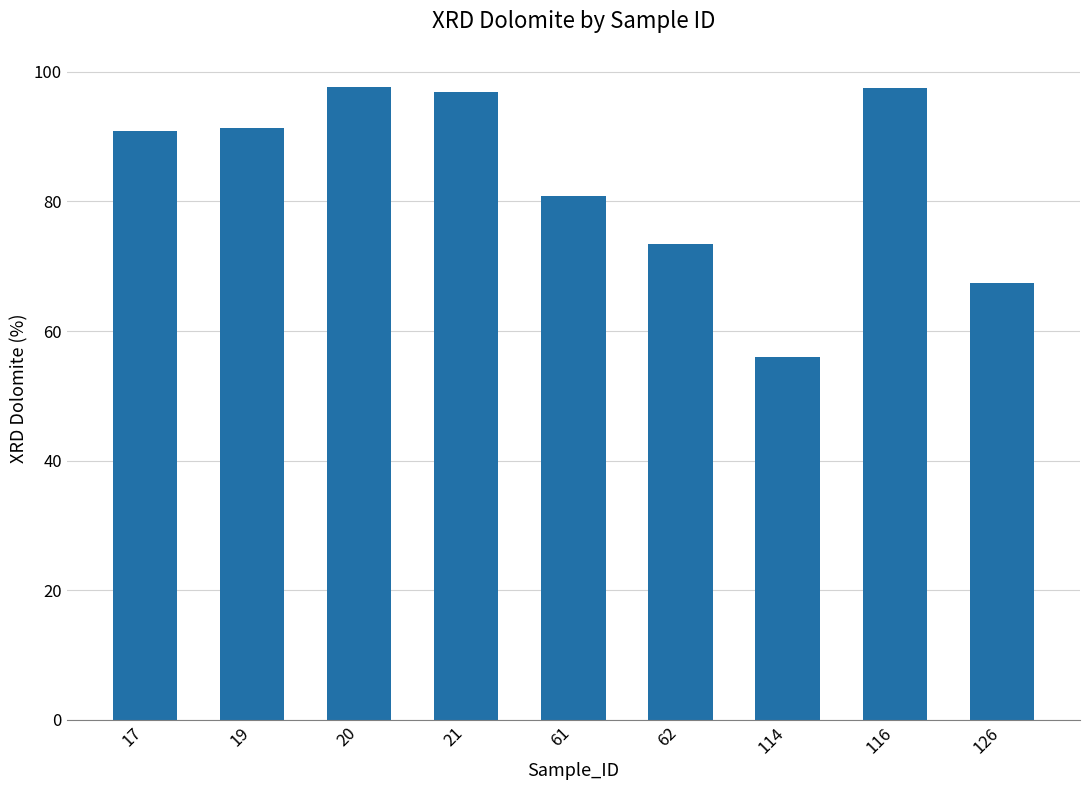

Count the number of categories in the chart.

9